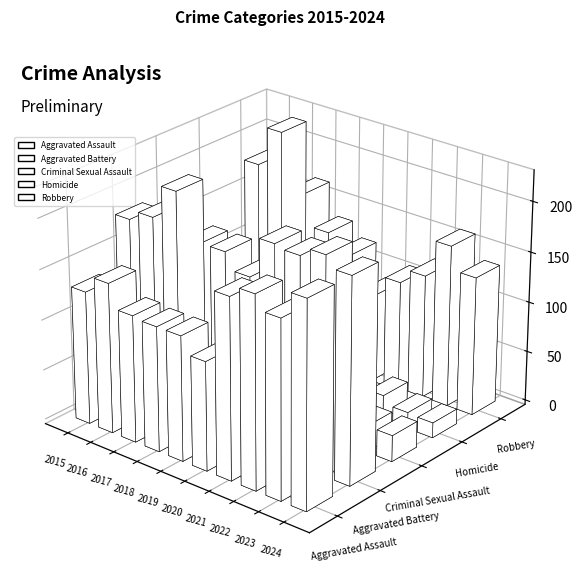

Does the chart contain stacked bars?

No